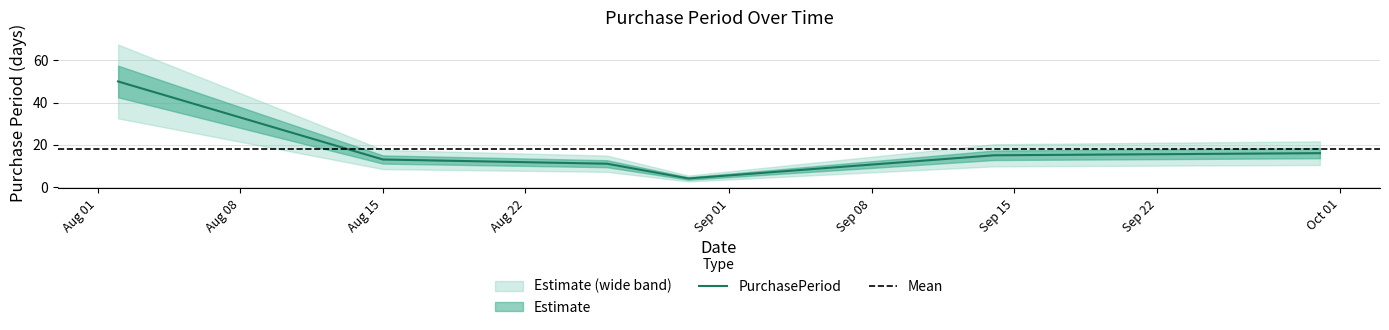

Does the chart display data point markers on the line(s)?

No